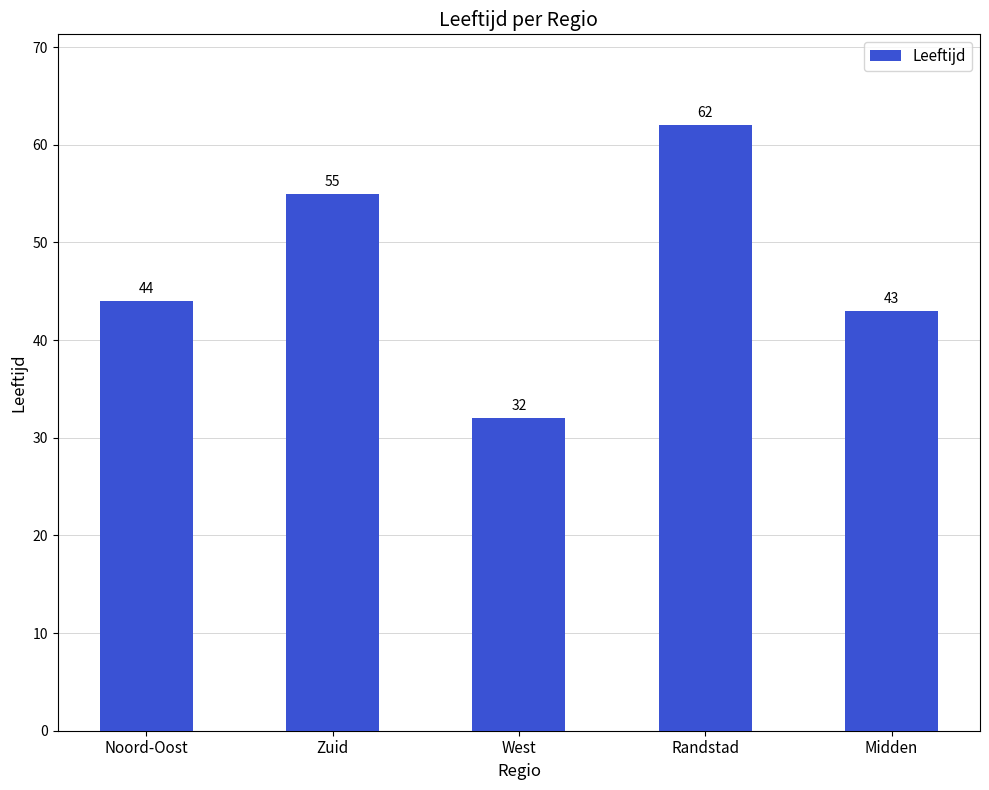

Which label corresponds to the largest value in the chart?

Randstad